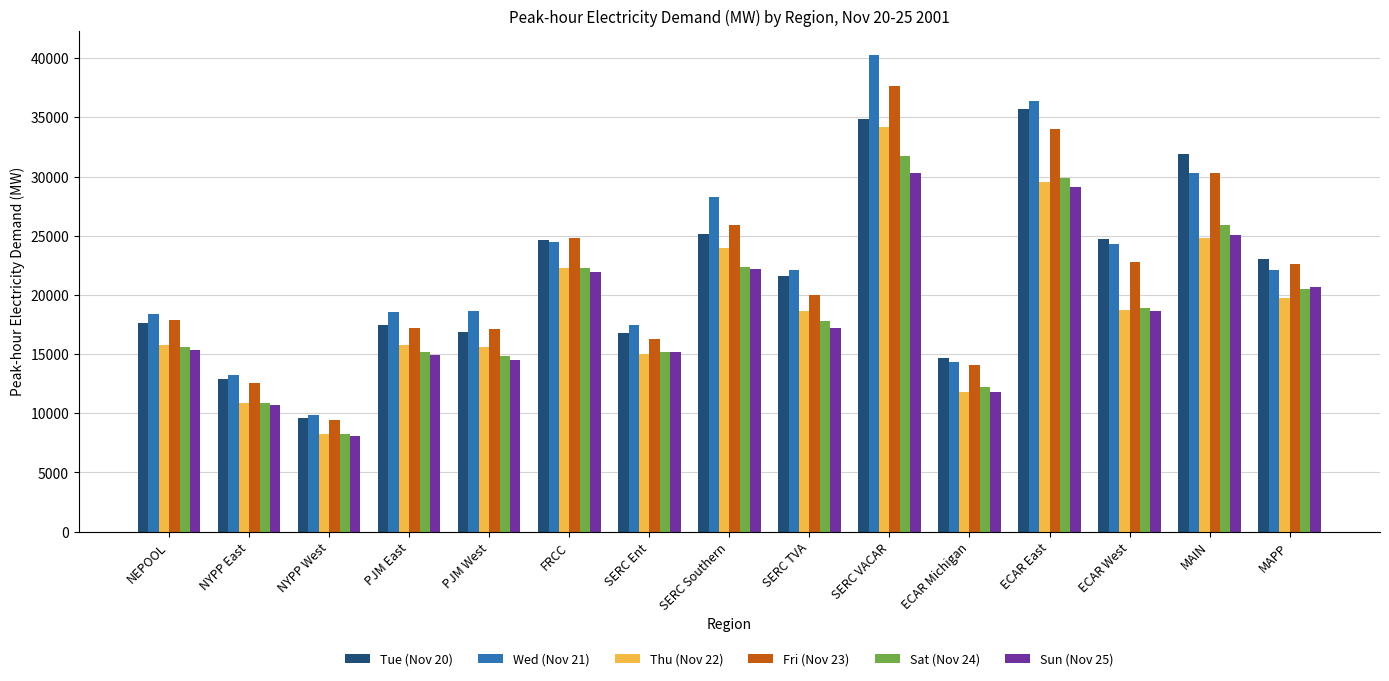

True or false: Sun (Nov 25) has a value of 29091.8 at ECAR East.

True